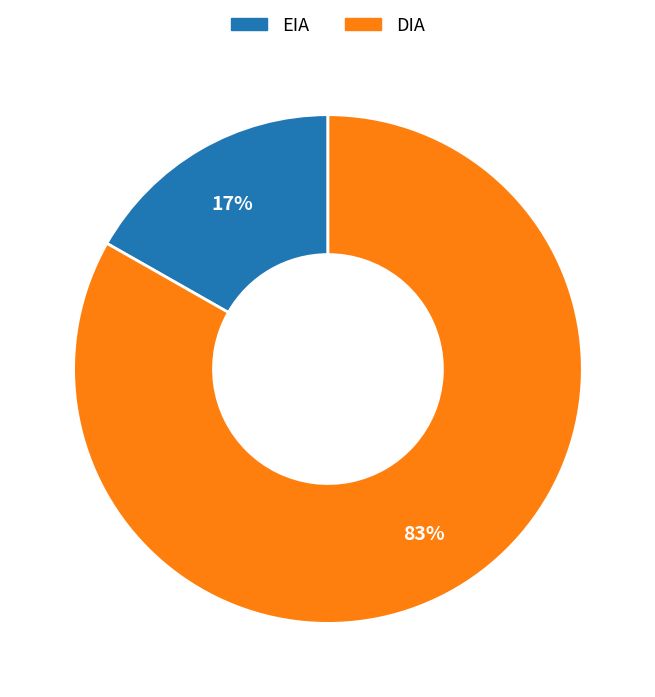

Which has a higher value, DIA or EIA?

DIA